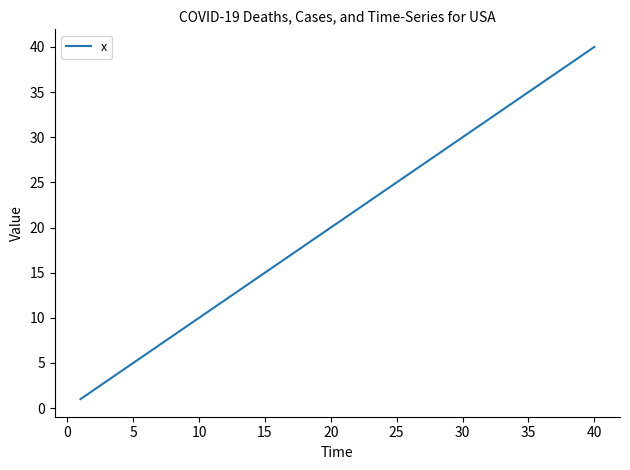

What is the maximum value shown in the chart?

40